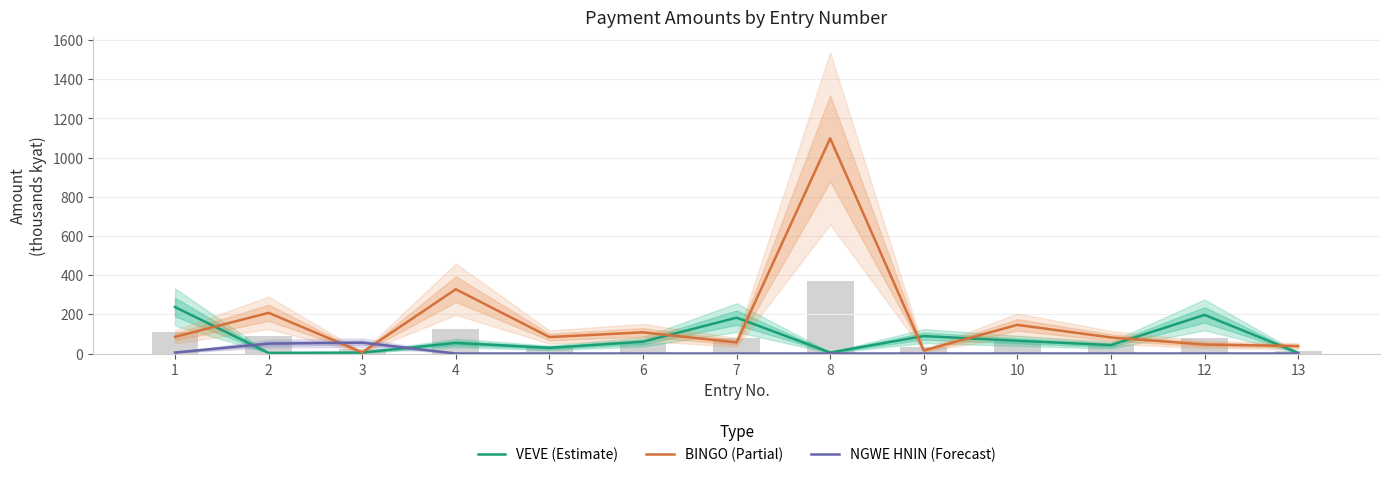

At how many categories does at least one series exceed 742?

1